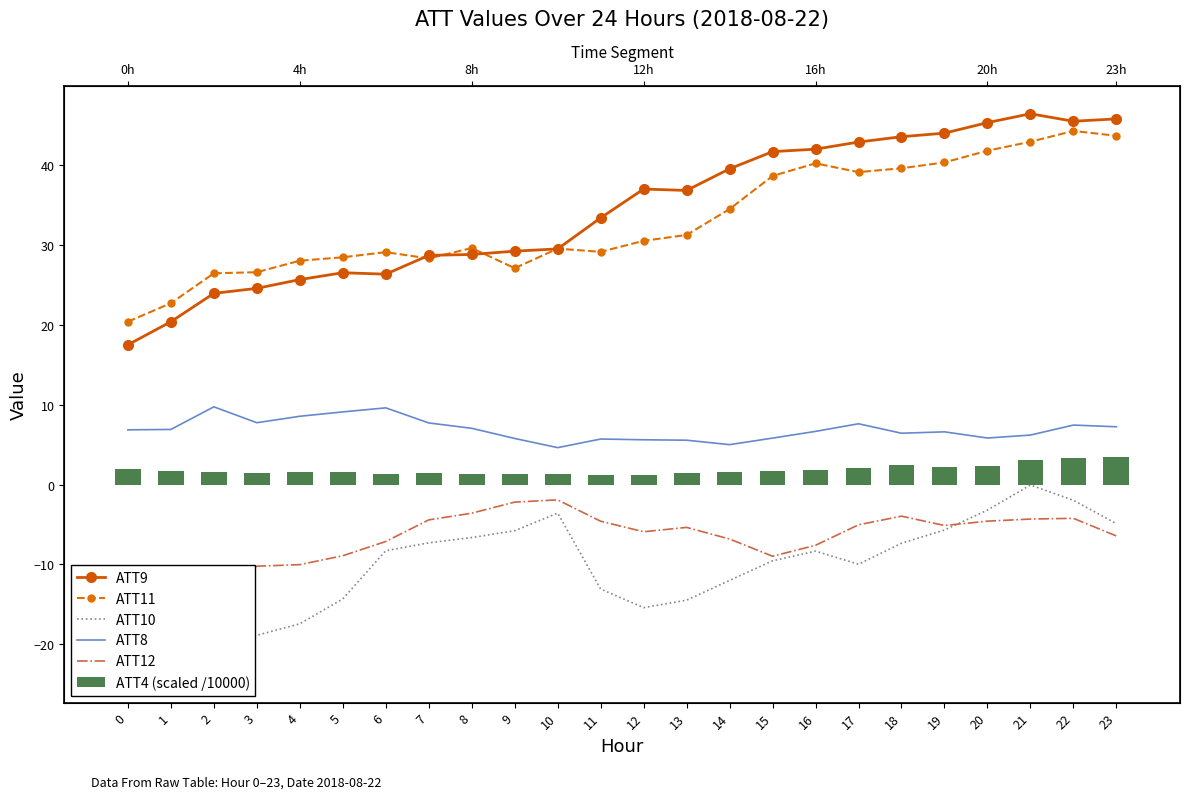

Reading right to left, transcribe all the data shown in this chart.

ATT9: 45.8	45.5	46.5	45.3	44.0	43.6	42.9	42.0	41.7	39.6	36.8	37.0	33.4	29.5	29.2	28.8	28.7	26.4	26.5	25.7	24.6	24.0	20.4	17.5
ATT11: 43.7	44.3	43.0	41.8	40.4	39.6	39.1	40.2	38.7	34.5	31.3	30.5	29.2	29.6	27.1	29.6	28.3	29.1	28.5	28.0	26.6	26.5	22.7	20.4
ATT10: -4.9	-2.0	-0.1	-3.2	-5.7	-7.4	-10.0	-8.3	-9.6	-12.0	-14.5	-15.4	-13.1	-3.6	-5.8	-6.6	-7.3	-8.3	-14.3	-17.4	-18.9	-19.8	-22.0	-23.8
ATT8: 7.2	7.5	6.2	5.8	6.6	6.4	7.6	6.7	5.8	5.0	5.6	5.6	5.7	4.6	5.8	7.0	7.7	9.6	9.1	8.6	7.7	9.7	6.9	6.9
ATT12: -6.4	-4.2	-4.3	-4.6	-5.1	-4.0	-5.0	-7.6	-9.0	-6.8	-5.4	-5.9	-4.6	-1.9	-2.2	-3.6	-4.4	-7.1	-8.9	-10.0	-10.2	-13.0	-16.5	-16.6
ATT4 (scaled /10000): 3.5	3.3	3.0	2.4	2.2	2.4	2.0	1.9	1.7	1.6	1.4	1.2	1.2	1.3	1.3	1.3	1.4	1.4	1.5	1.6	1.5	1.5	1.6	1.9